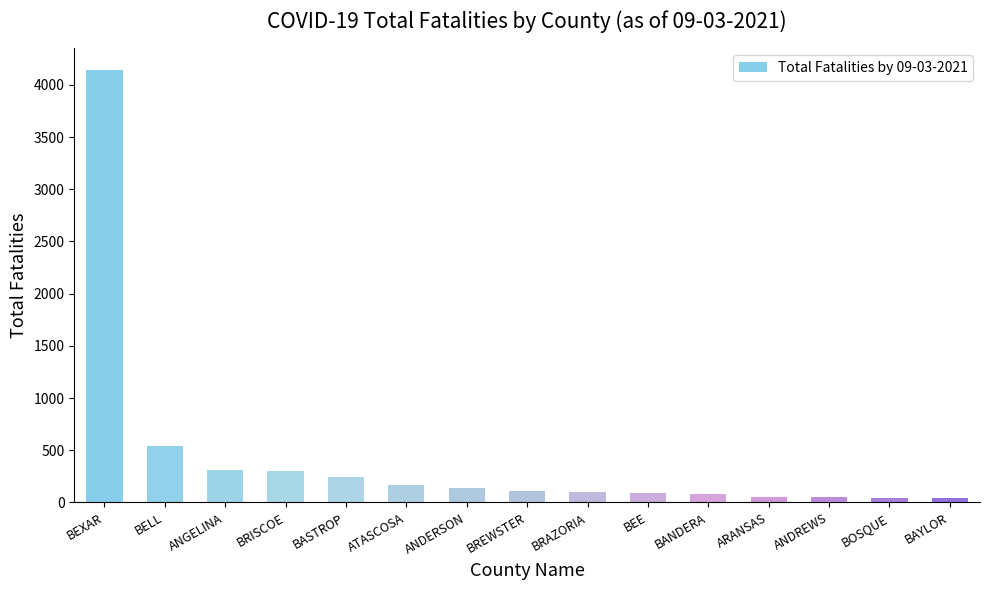

Count the number of categories in the chart.

15